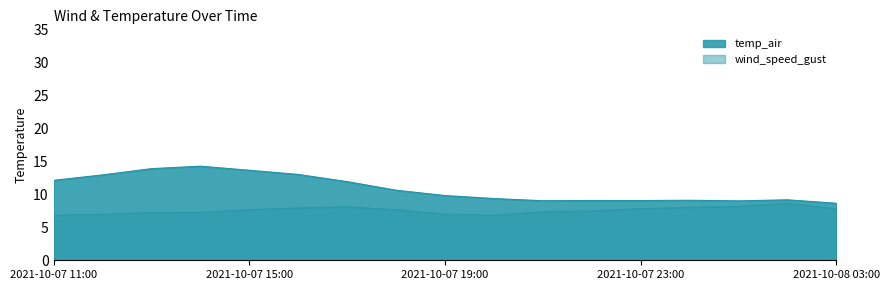

Is the value of wind_speed_gust at 2021-10-08 03:00 greater than the value of temp_air at 2021-10-08 00:00?

No